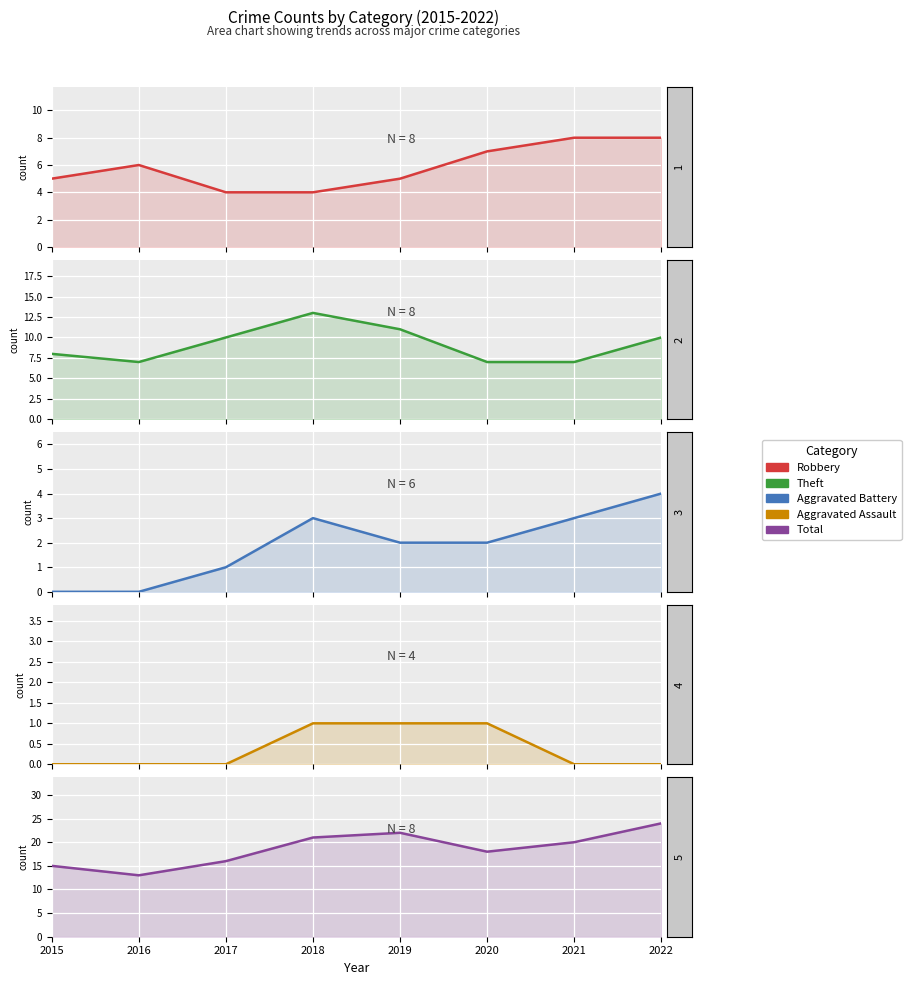

Reading left to right, transcribe all the data shown in this chart.

Robbery: 5	6	4	4	5	7	8	8
Theft: 8	7	10	13	11	7	7	10
Aggravated Battery: 0	0	1	3	2	2	3	4
Aggravated Assault: 0	0	0	1	1	1	0	0
Total: 15	13	16	21	22	18	20	24